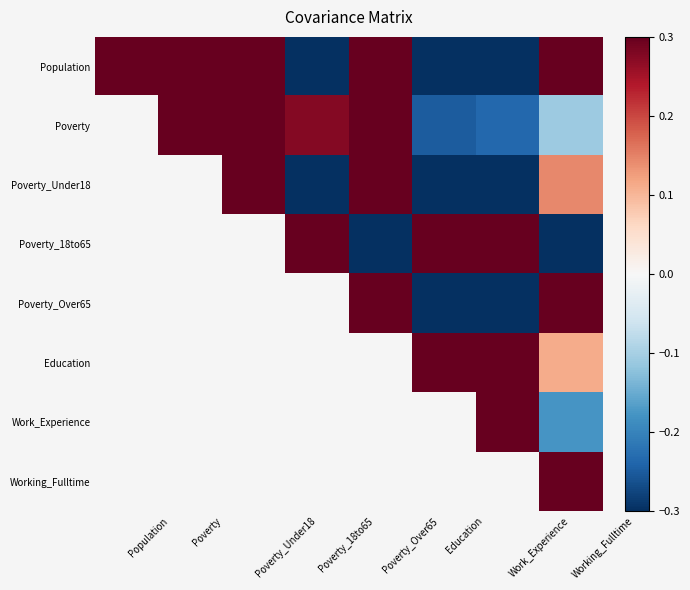

What is the spread (max minus min) of values at Poverty_Under18?

0.7